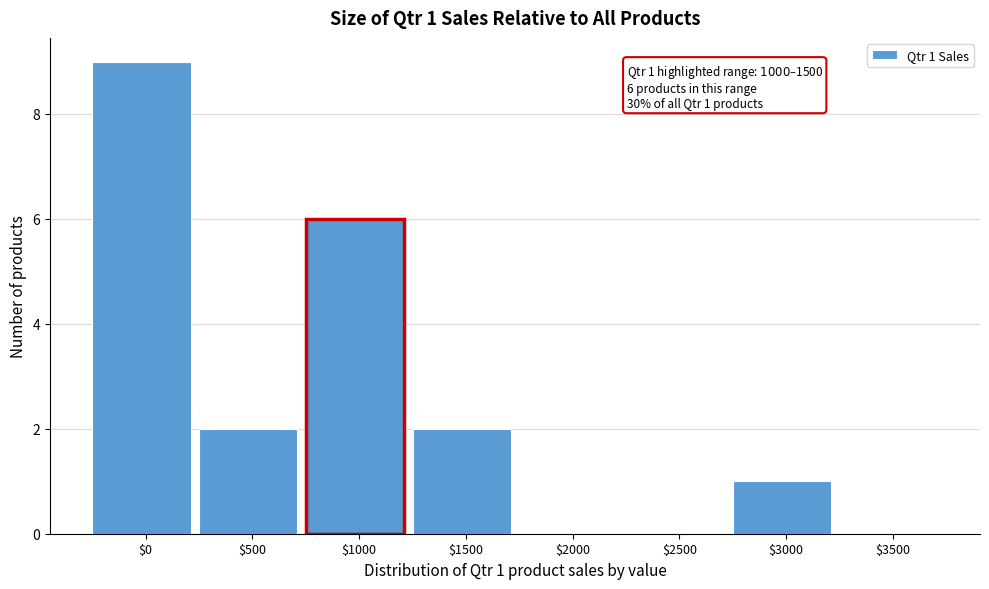

At which category does the chart reach its peak across all series?

$0